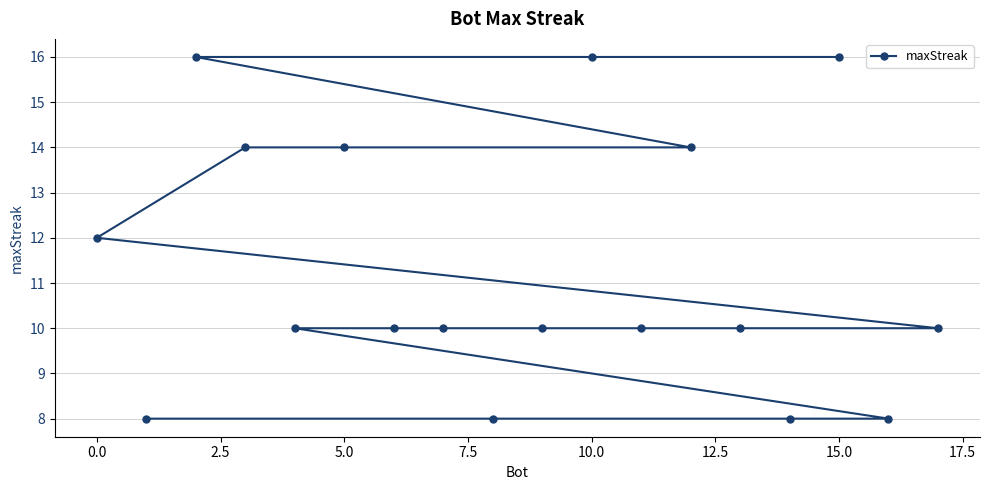

Is it true that the value at 10.0 is 21?

False